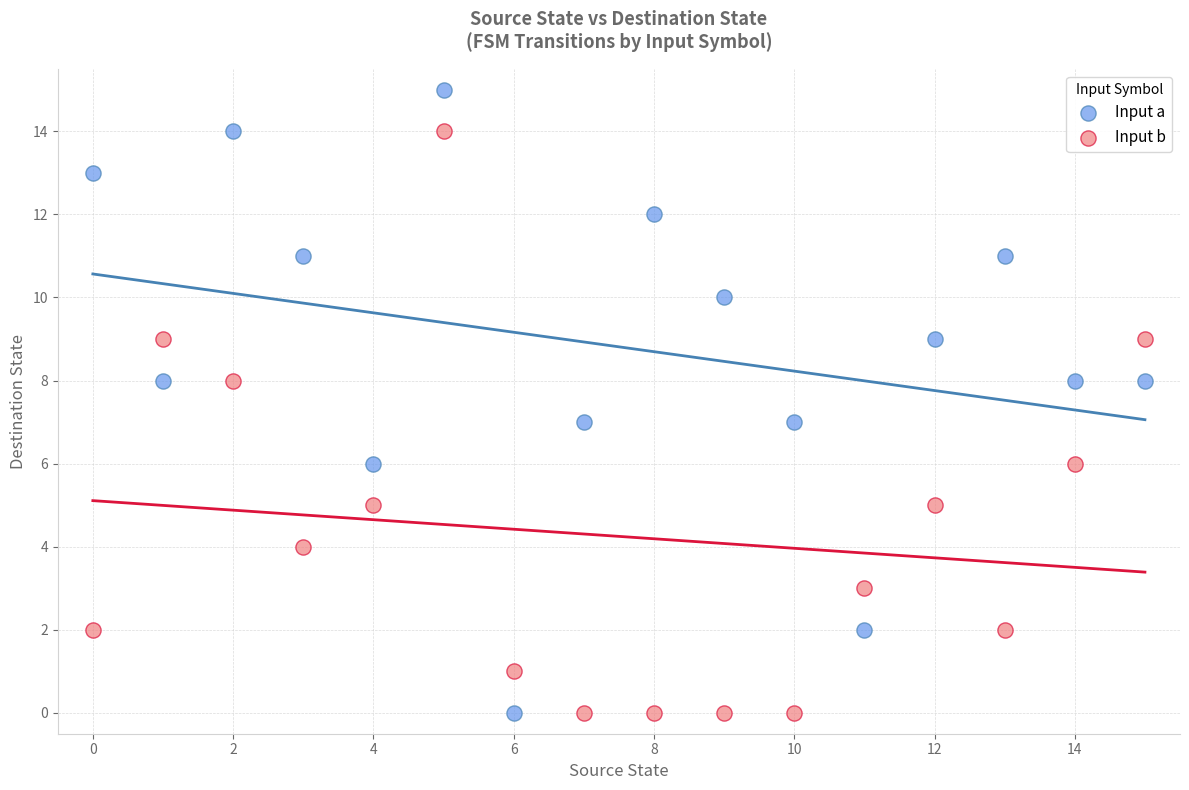

Across all data points, what is the range of Y values (max minus min)?

15